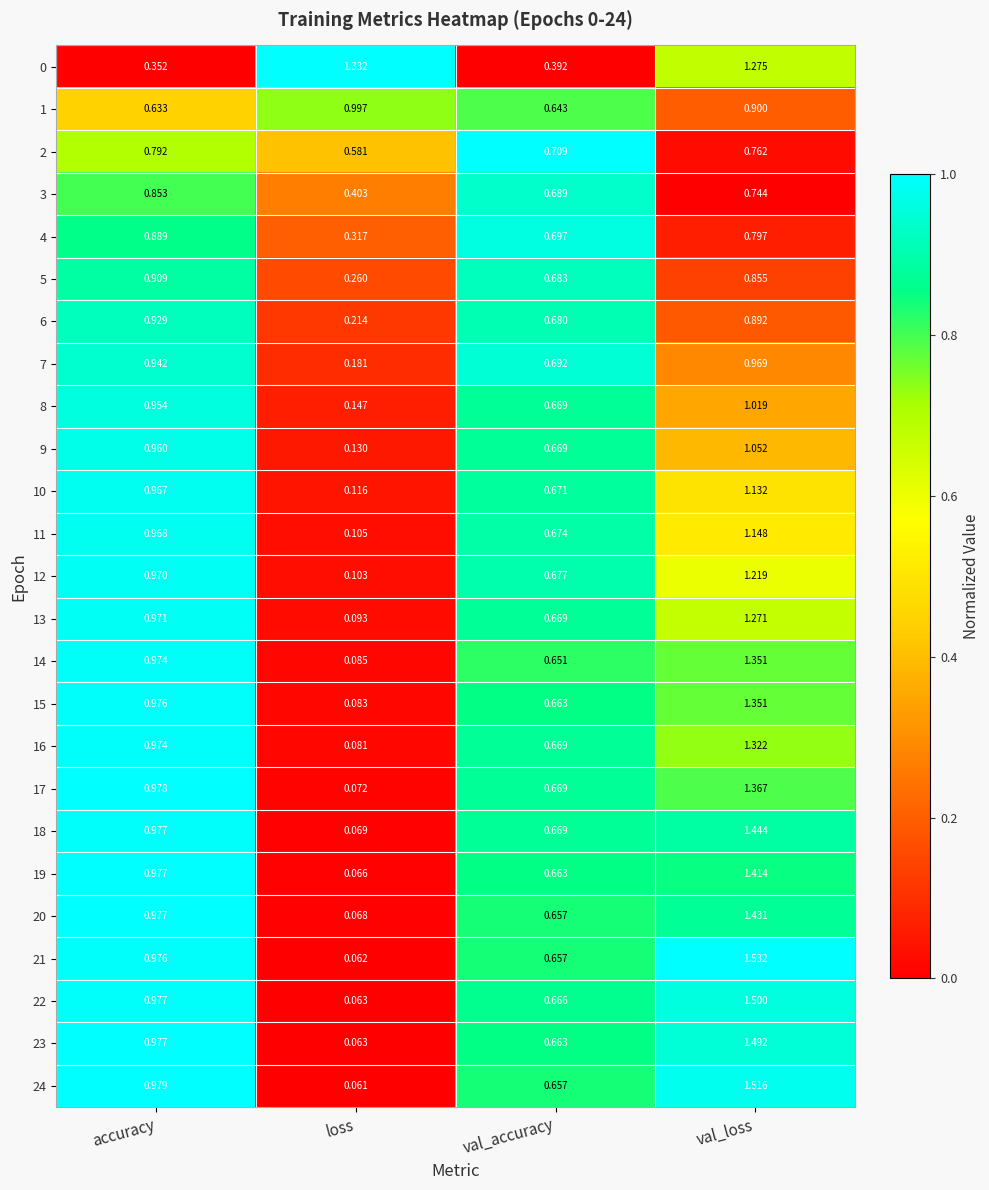

At which category is the sum across all series the highest?

val_loss